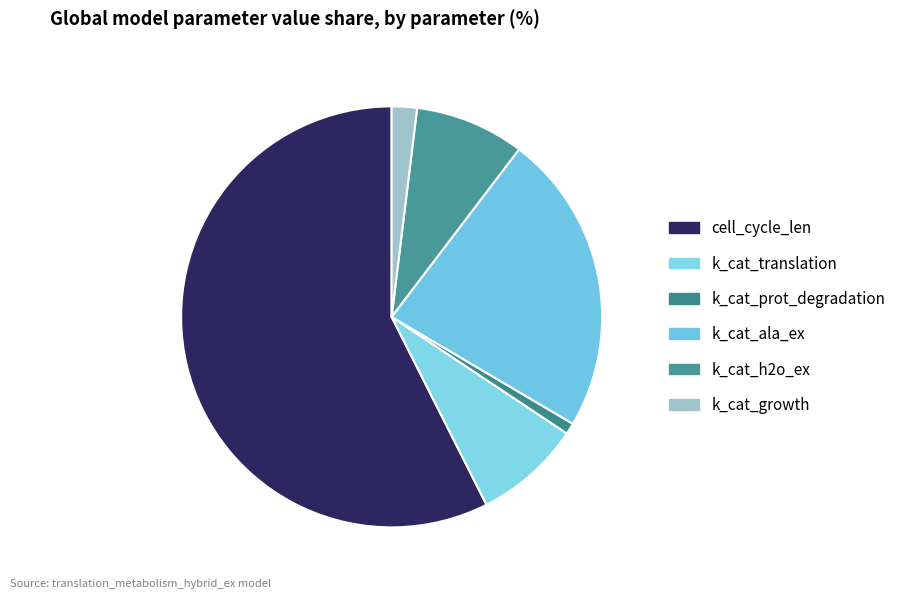

How many slices are in this pie chart?

6